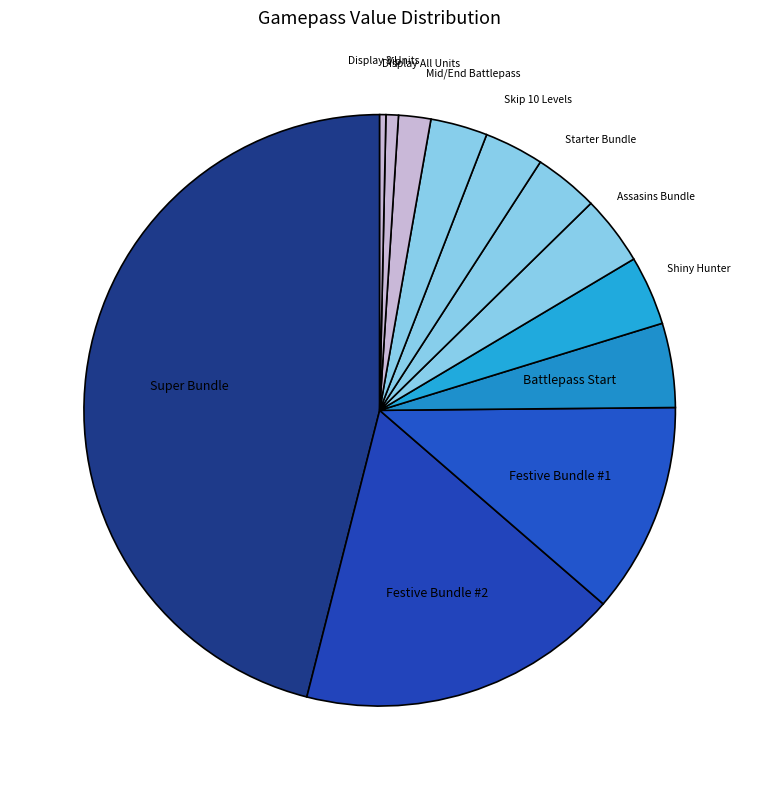

How many segments does this pie chart have?

12